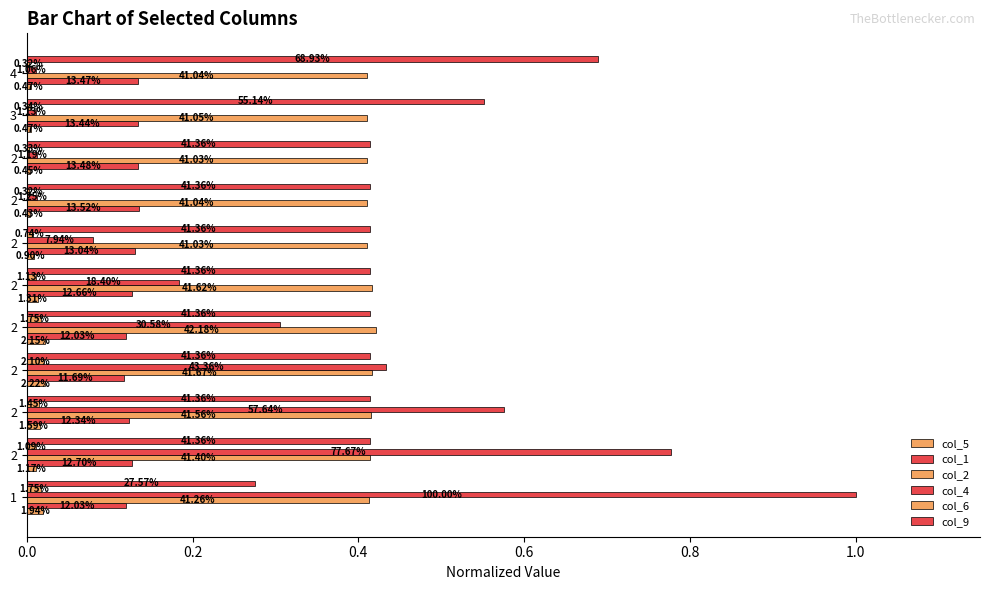

What are all the series names shown in the legend?

col_5, col_1, col_2, col_4, col_6, col_9